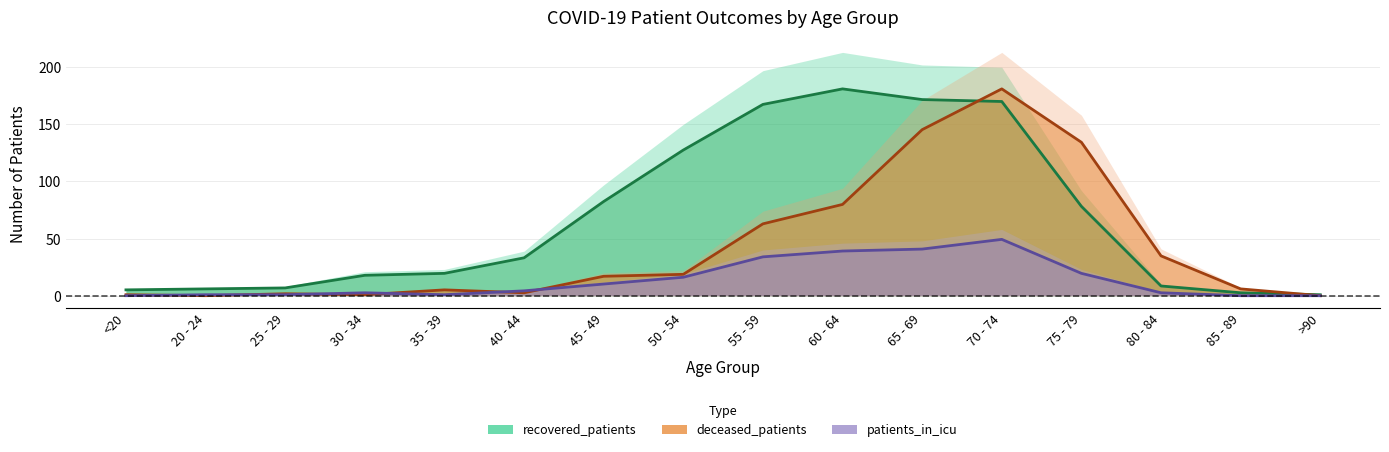

The value of deceased_patients at 70 - 74 is 266.2. True or false?

False